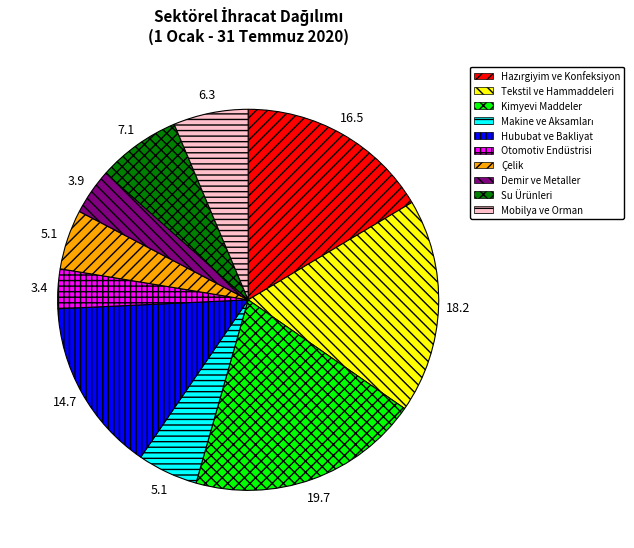

Is there a majority slice in this chart?

No